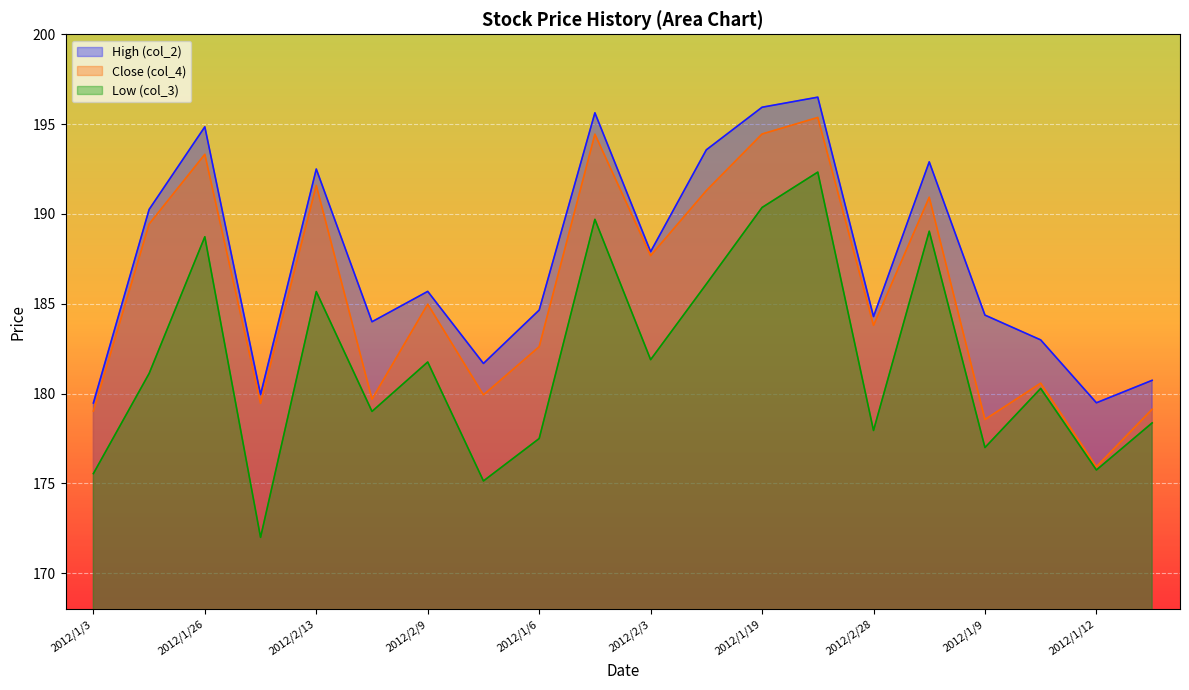

What are all the series names shown in the legend?

High (col_2), Close (col_4), Low (col_3)